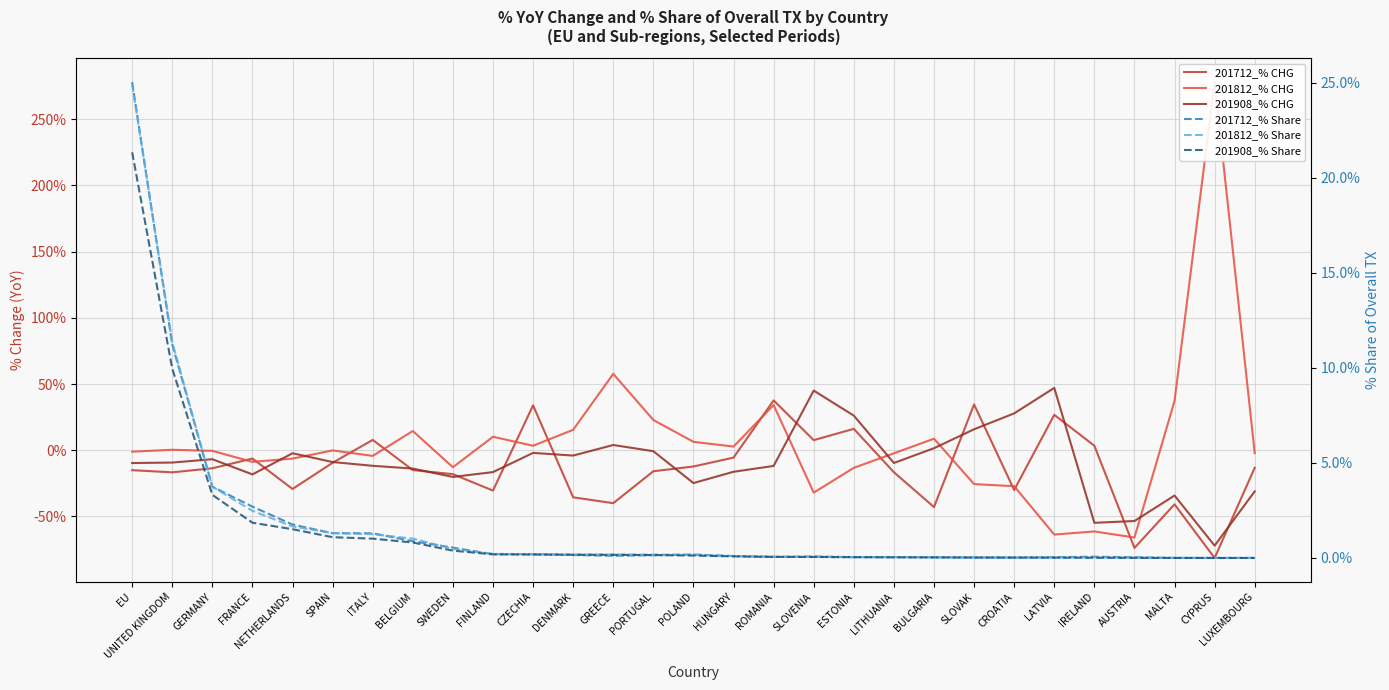

What is the difference between the highest and lowest values at GERMANY?

17.4